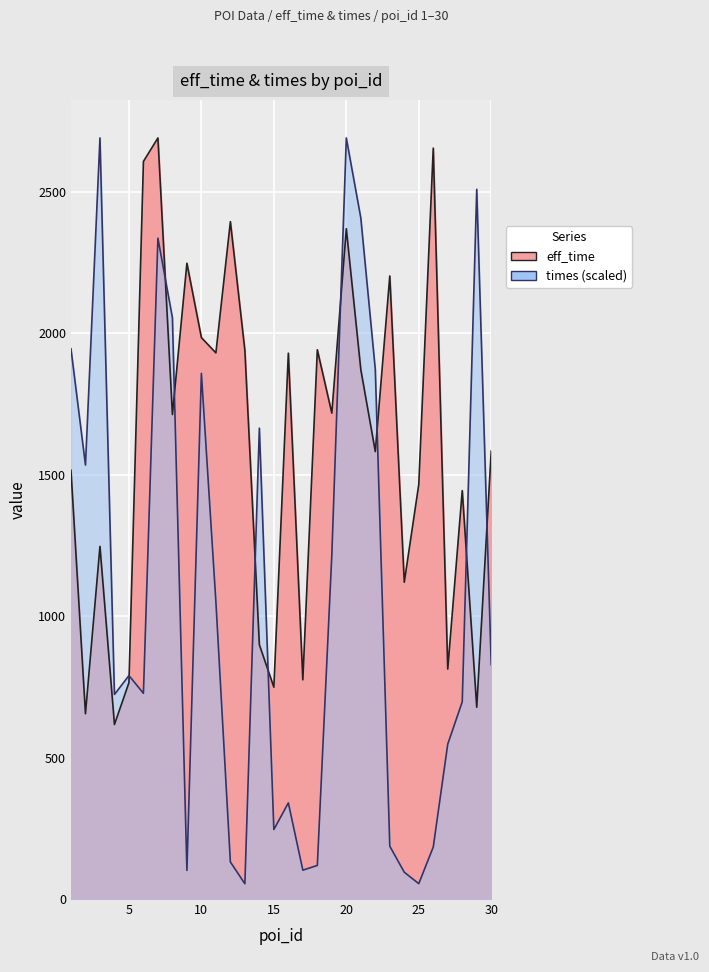

What is the sum of the eff_time values at 17 and 19?

2493.0